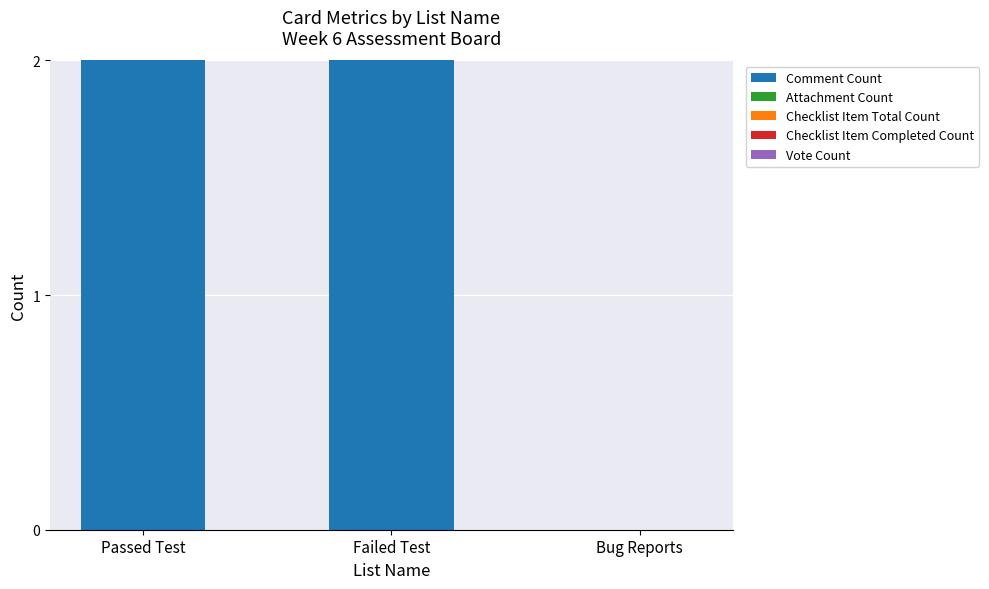

What is the sum of all values?

4